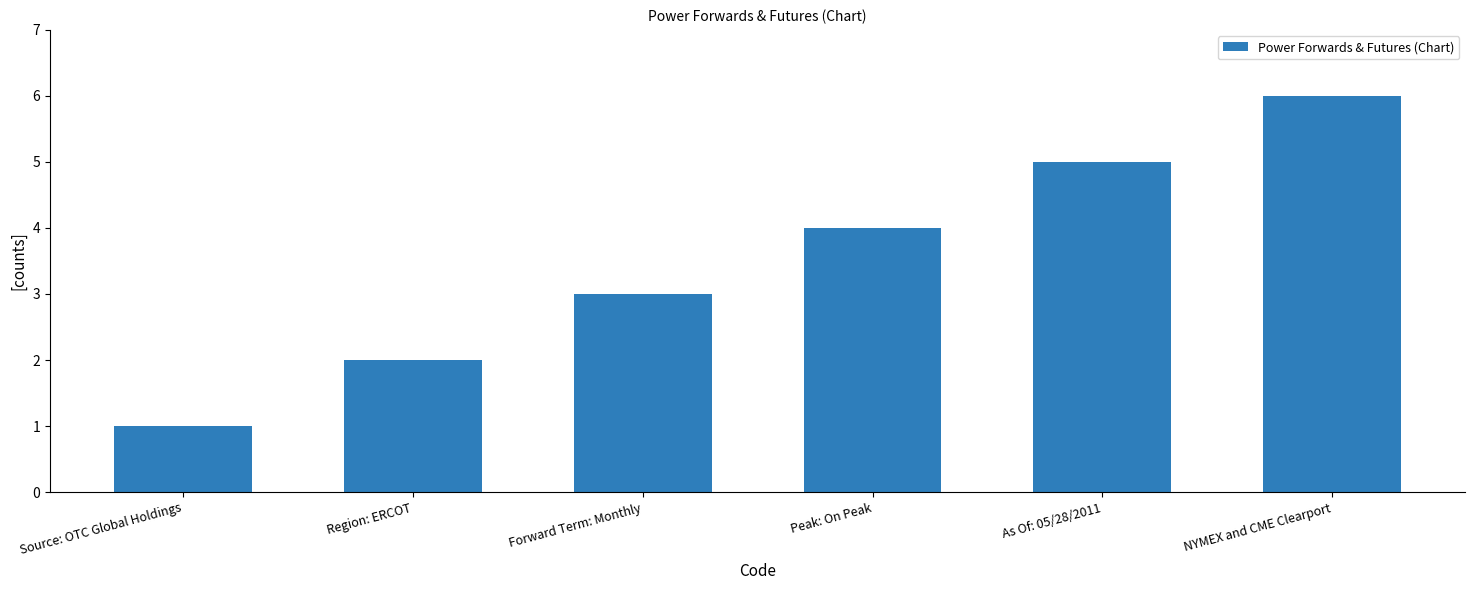

What is the change in value from Region: ERCOT to NYMEX and CME Clearport?

+4